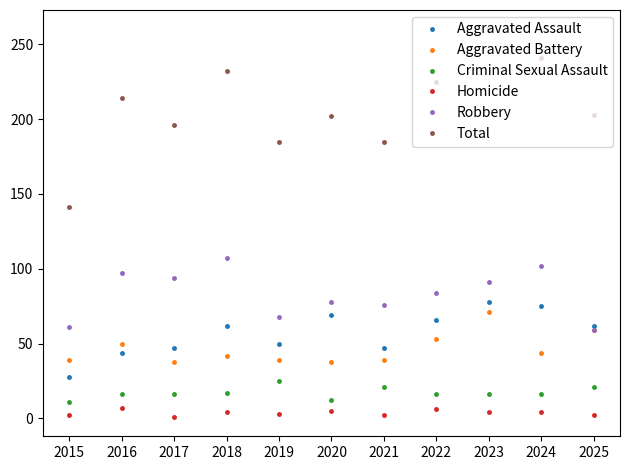

Read the Homicide value at 2022.

6